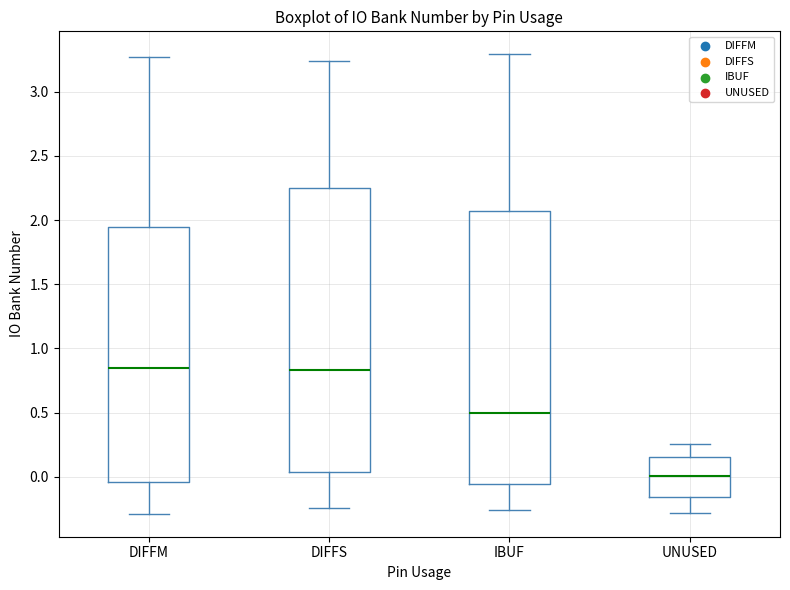

Which box is the tallest, from its lower edge to its upper edge?

DIFFS